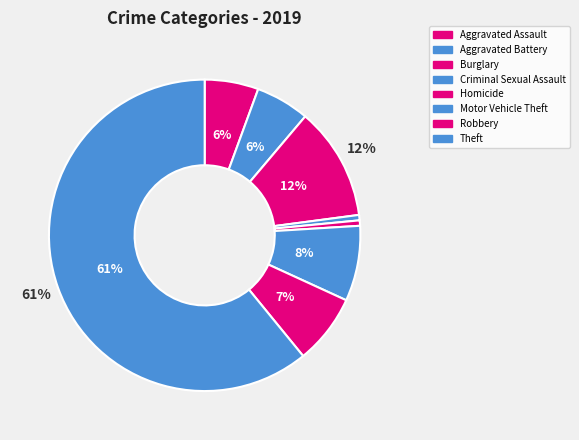

How many slices are in this pie chart?

8